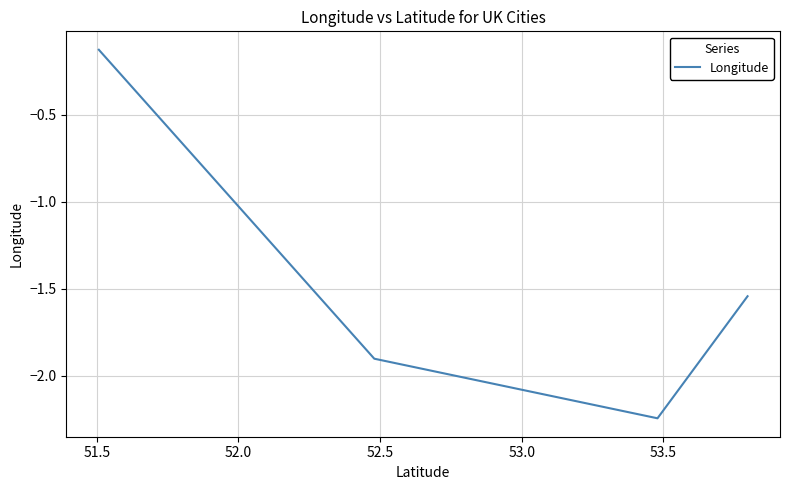

What is the difference between the maximum and minimum values?

2.1